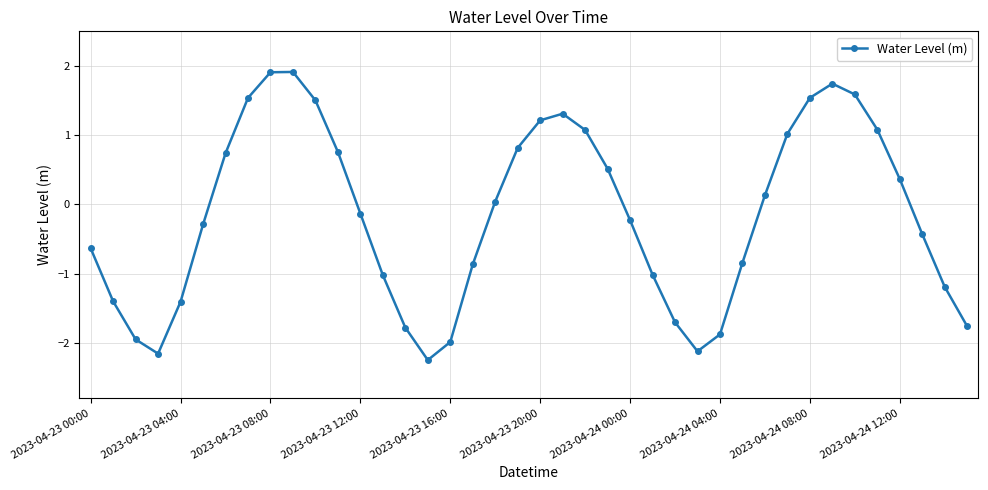

How many values are below zero?

21